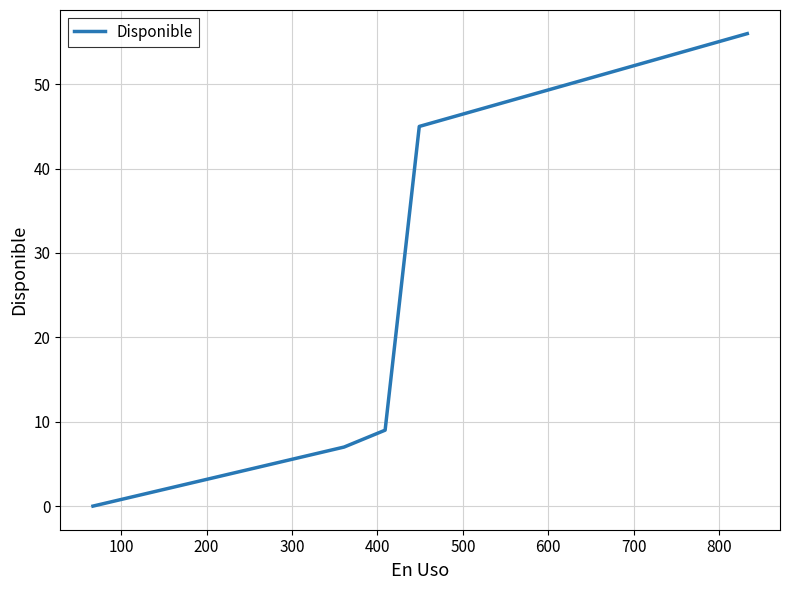

Is this an area chart (filled region under the line)?

No